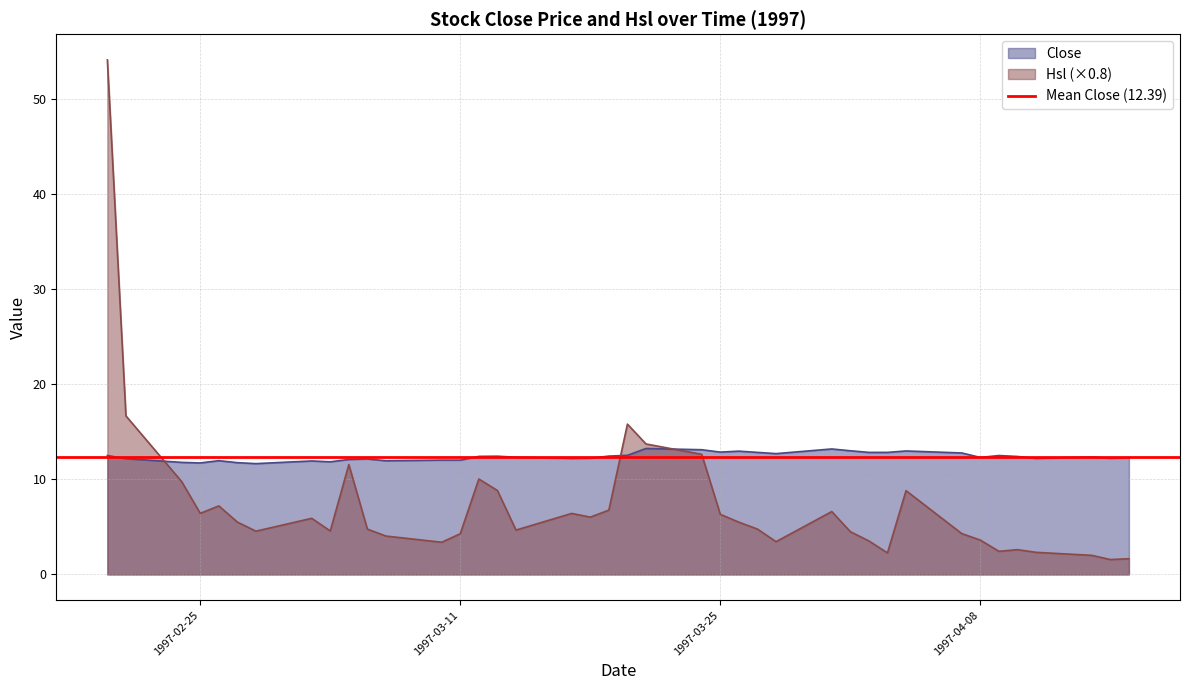

Which series has the widest spread of values?

Hsl